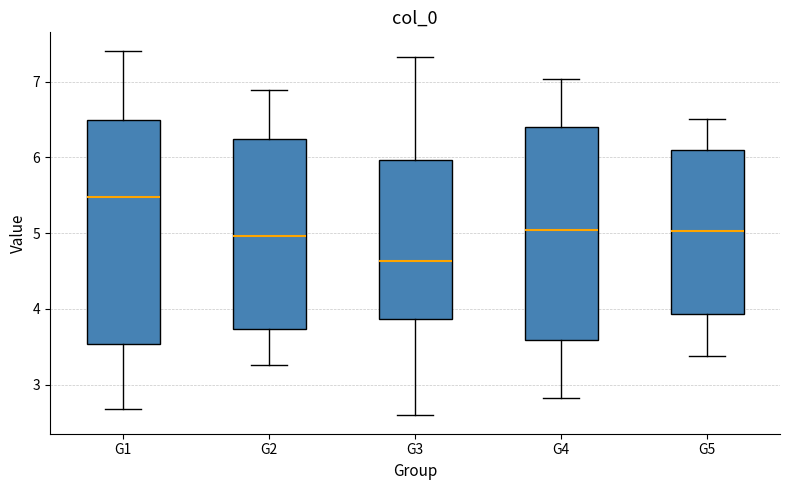

Comparing the boxes themselves (not the whiskers), which one is the tallest?

G1